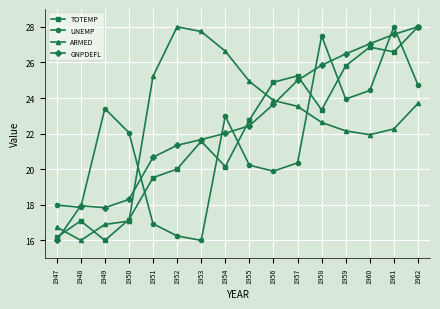

What is the sum of all GNPDEFL values?

361.8